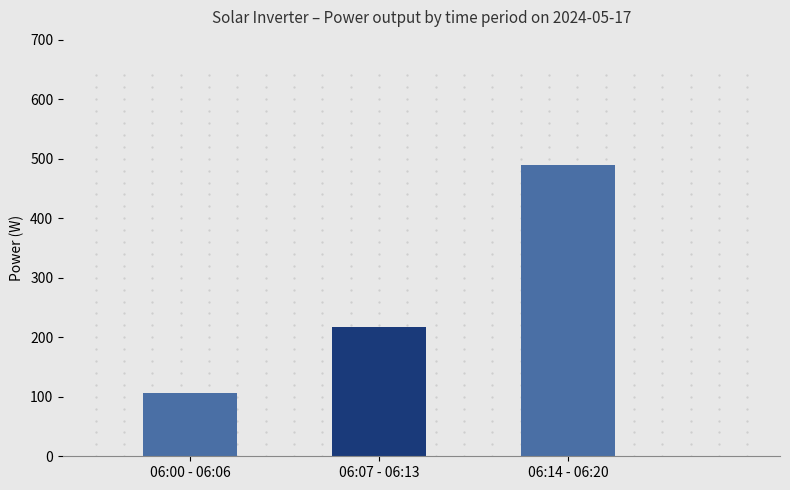

List the labels in order of value, smallest first.

06:00 - 06:06, 06:07 - 06:13, 06:14 - 06:20